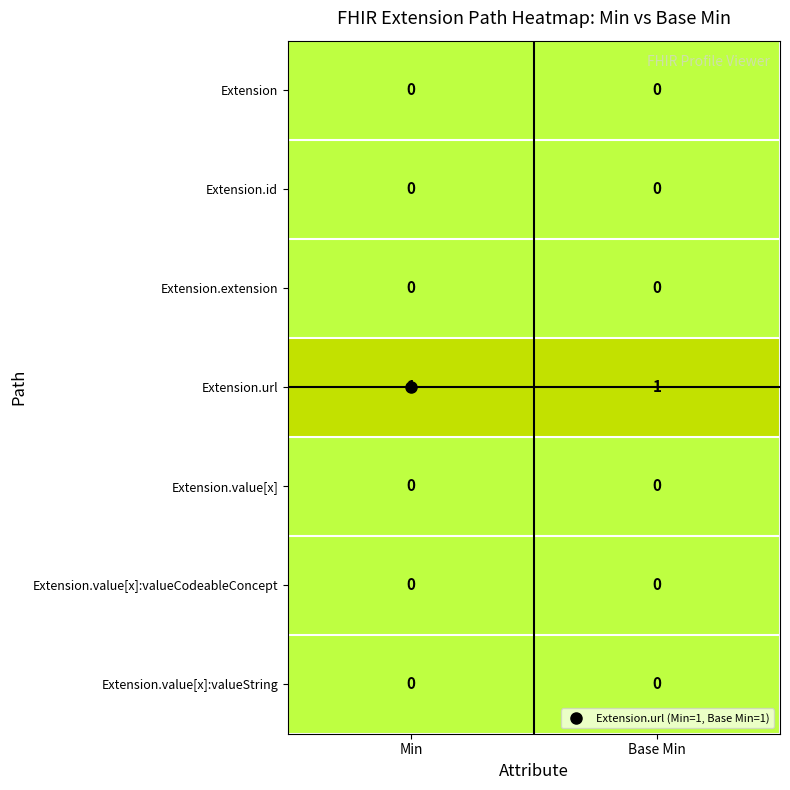

What is the total value across all series at Base Min?

1